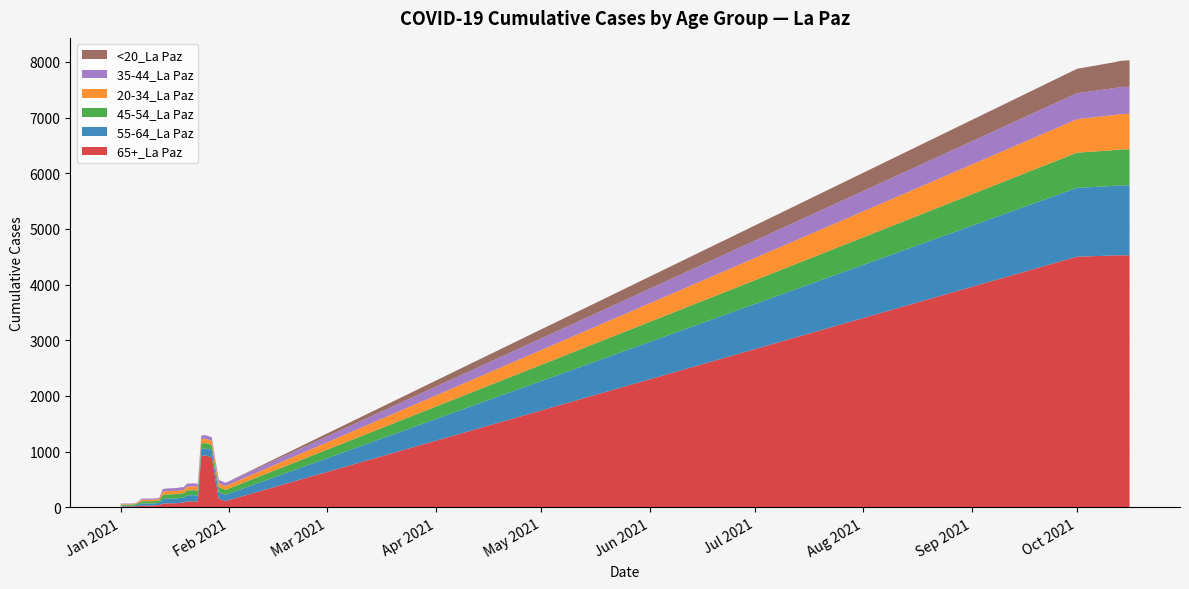

Reading right to left, what are all the values shown in this chart?

65+_La Paz: 4527	4527	4526	4526	4526	4523	4519	4502	114	133	154	515	900	920	933	925	102	109	106	106	87	82	75	74	73	70	65	41	35	32	32	32	32	20	18	16	16	16	16
55-64_La Paz: 1256	1256	1255	1254	1251	1248	1247	1236	112	114	116	118	124	125	126	125	109	111	111	111	87	87	85	84	83	83	82	39	39	38	38	38	38	27	16	16	15	15	15
45-54_La Paz: 647	646	646	645	642	642	641	632	90	90	90	93	96	97	97	97	88	89	89	89	80	80	79	79	79	79	79	42	41	41	41	41	41	28	20	20	20	20	20
20-34_La Paz: 640	636	635	633	629	629	627	600	68	69	71	72	75	76	77	77	67	67	67	67	60	60	59	59	59	57	56	28	28	28	28	28	28	17	11	11	11	11	11
35-44_La Paz: 486	486	486	485	482	480	479	468	57	59	59	59	62	62	63	63	53	56	53	53	49	49	48	48	47	47	47	19	19	19	19	19	19	11	7	7	7	7	7
<20_La Paz: 473	473	473	470	468	463	462	437	1	1	1	1	1	1	1	1	1	1	1	1	1	1	1	1	1	1	0	0	0	0	0	0	0	0	0	0	0	0	0